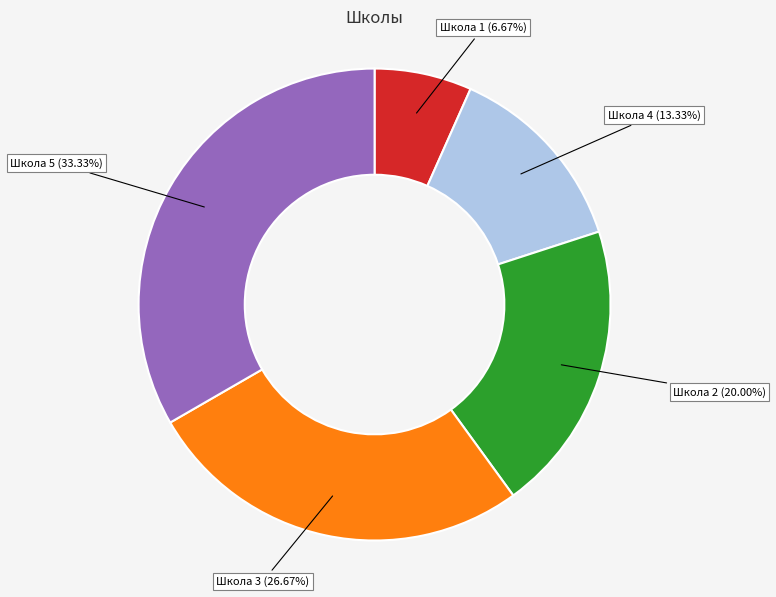

Which slice is the smallest?

Школа 1